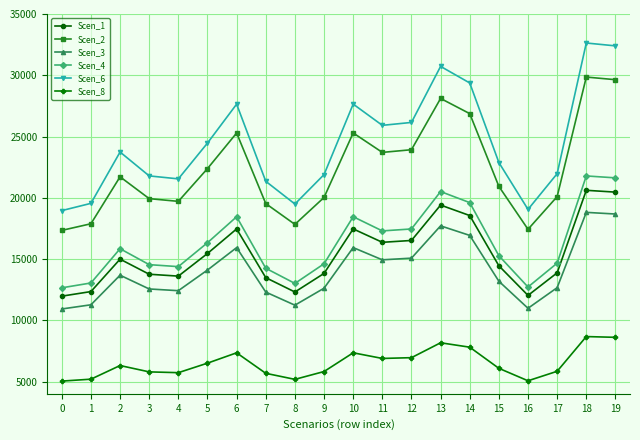

True or false: Scen_6 and Scen_8 intersect in this chart.

False